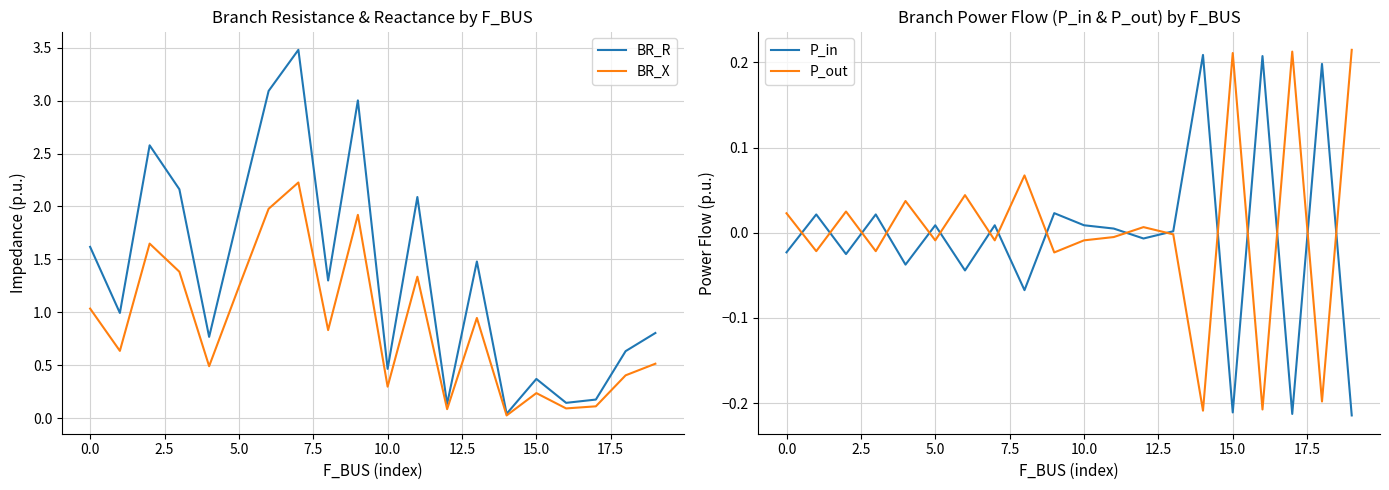

After their last crossing, which series has the higher values: BR_R or P_out?

BR_R